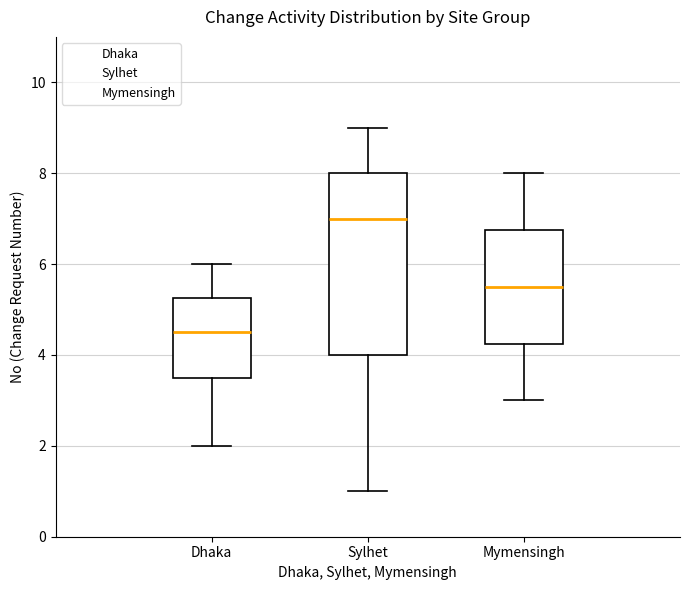

Which box has the lowest median line?

Dhaka